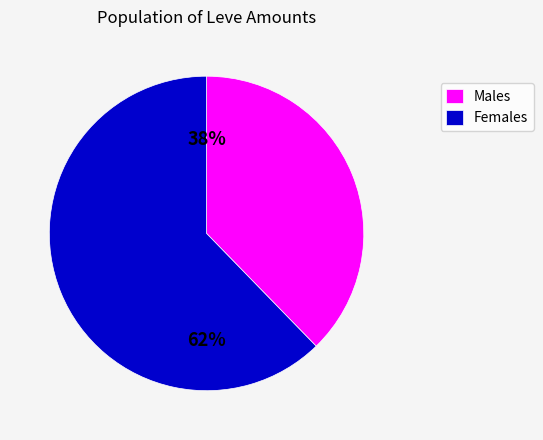

Is Females the majority of the pie?

Yes